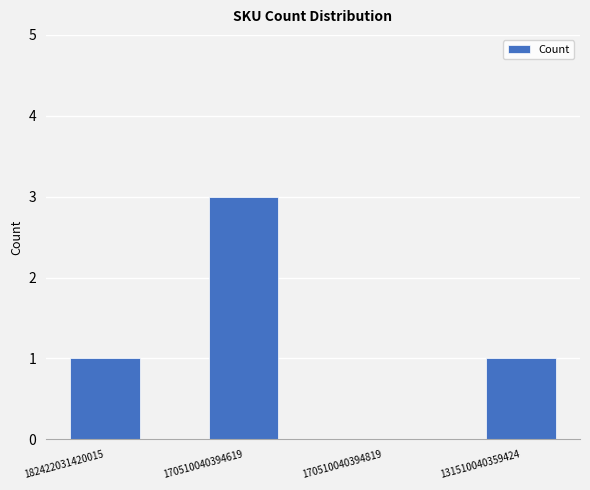

How many series are shown in this chart?

1